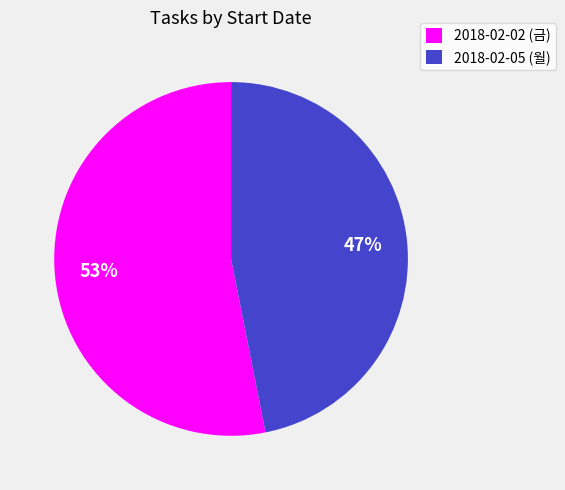

Rank the categories by value from highest to lowest.

2018-02-02 (금), 2018-02-05 (월)